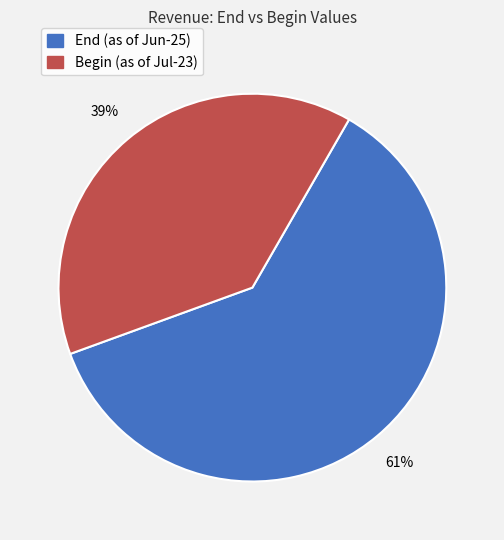

Is the sum of End (as of Jun-25) and Begin (as of Jul-23) greater than half?

Yes